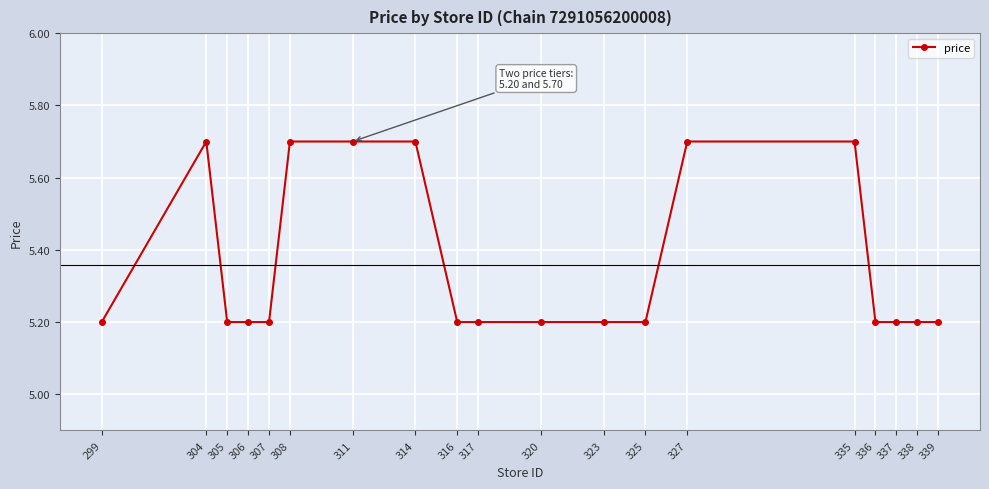

Between 304 and 316, which is larger?

304